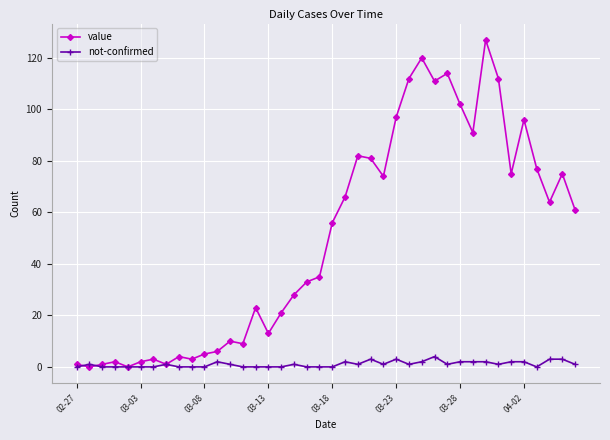

True or false: value has more than 2 interior local peaks.

True